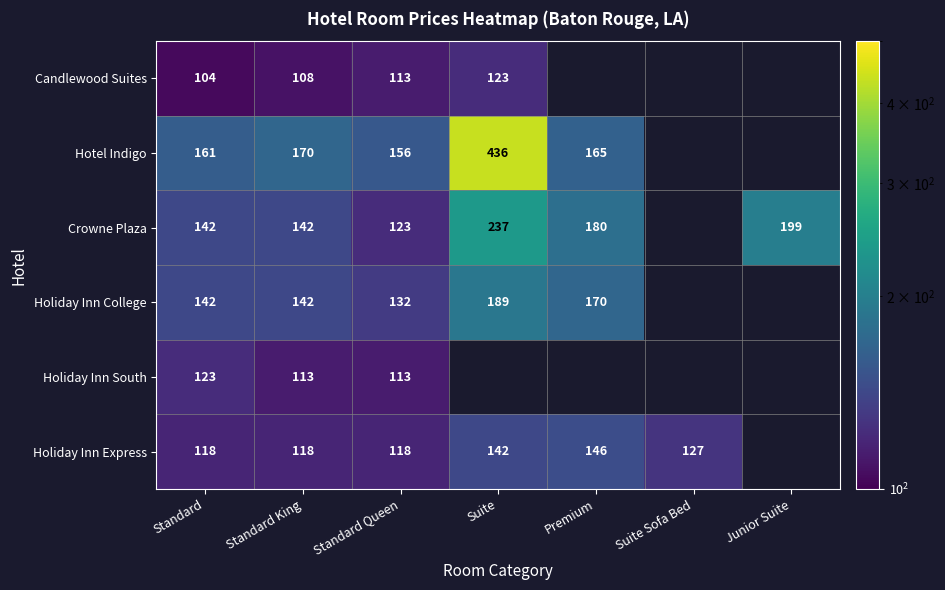

Is it true that Crowne Plaza equals 50 at Standard?

False